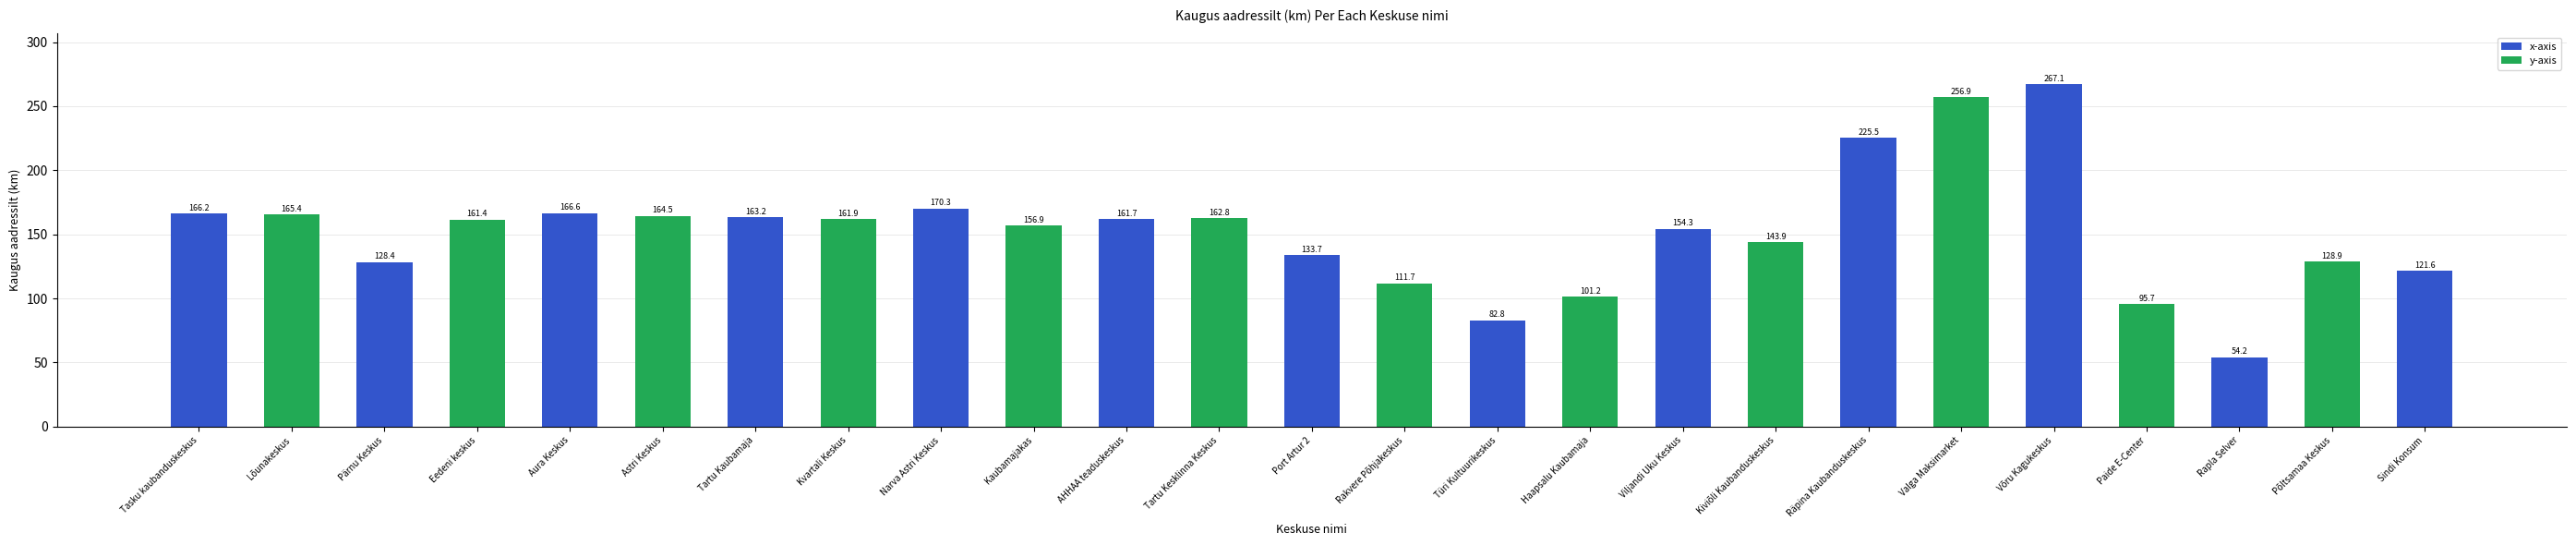

At which label does the data first exceed 161?

Tasku kaubanduskeskus